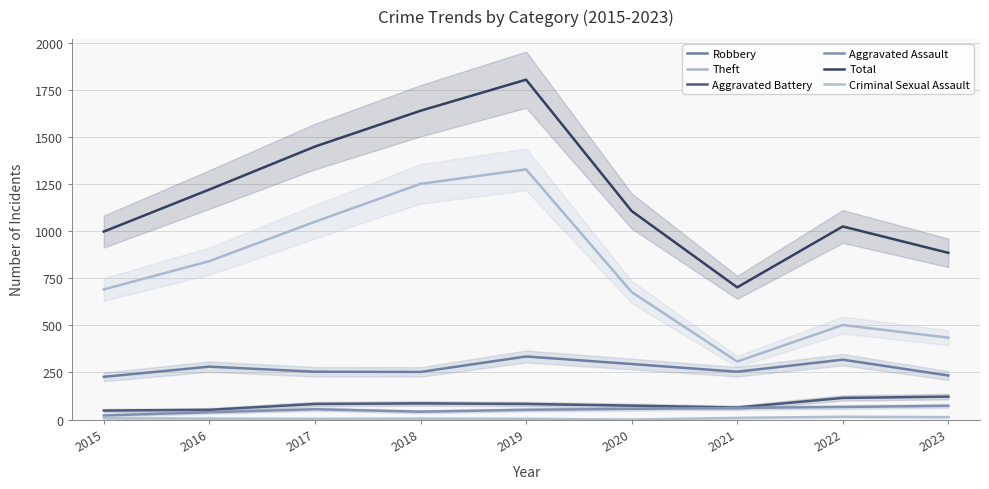

What is the difference between the Theft values at 2021 and 2023?

127